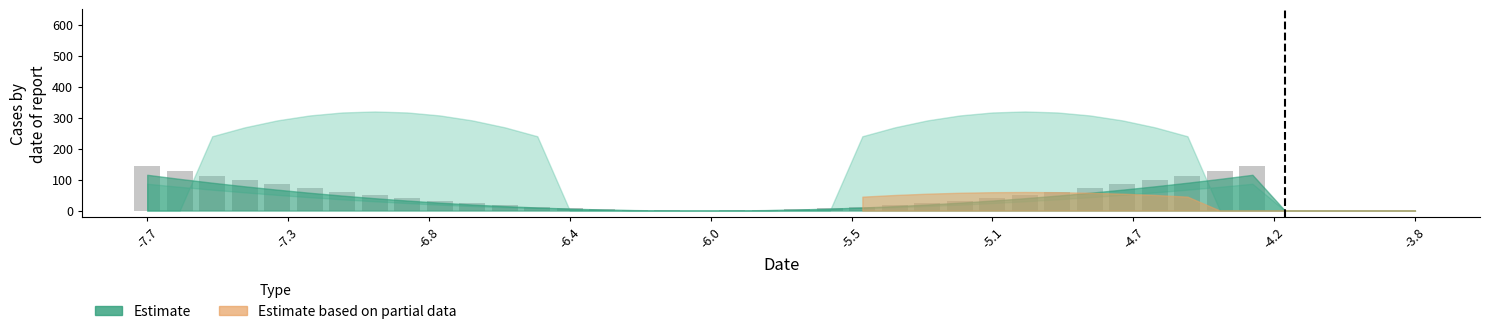

What is the greatest value displayed?

144.5